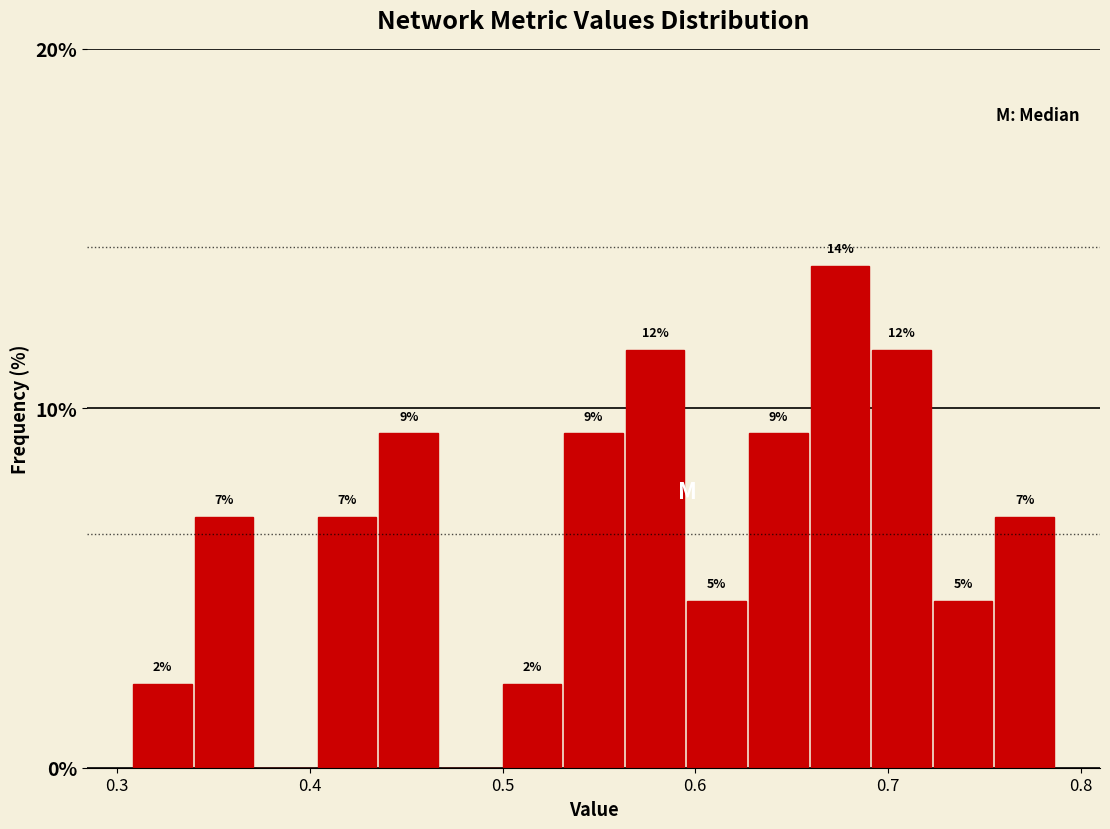

Around what value on the x-axis is the tallest bar? Give the approximate position of its centre, as read against the axis.

0.68